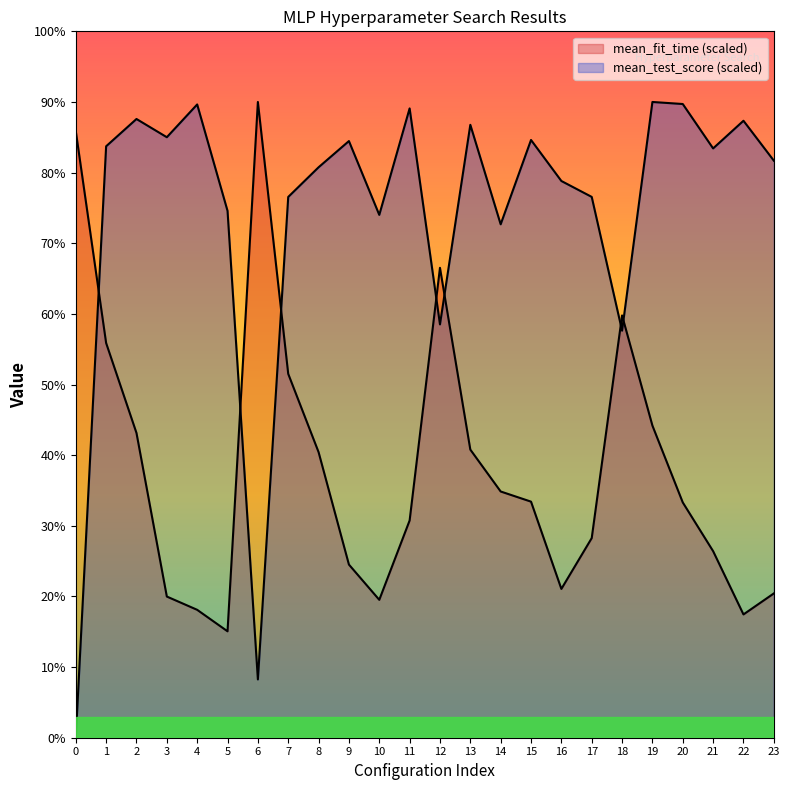

What is the sum of all mean_test_score values?

178.1